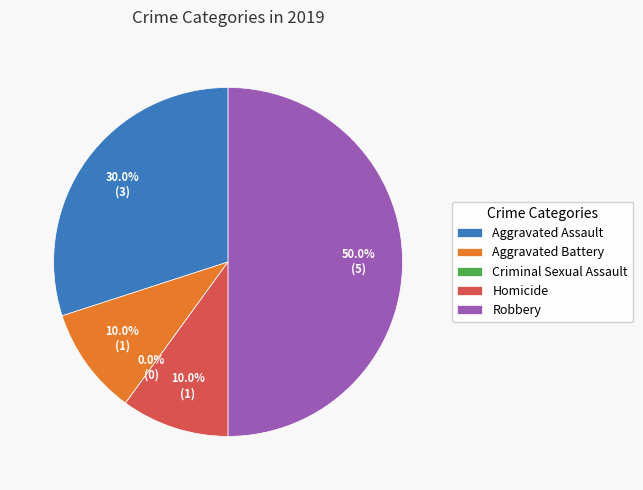

Is Aggravated Assault the majority of the pie?

No